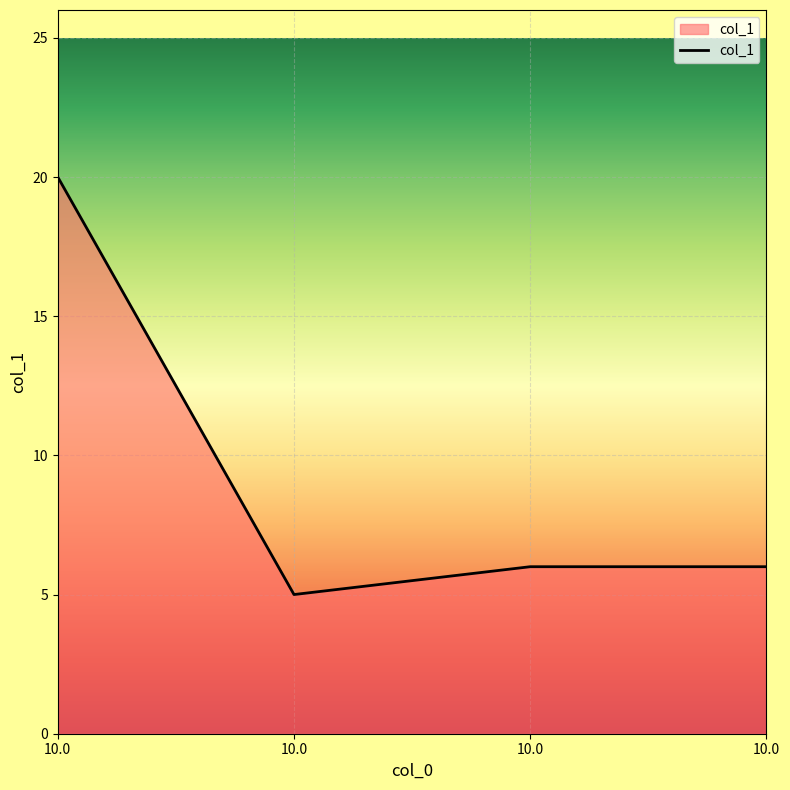

How many interior local valleys (lower than both neighbors) does the data have?

1